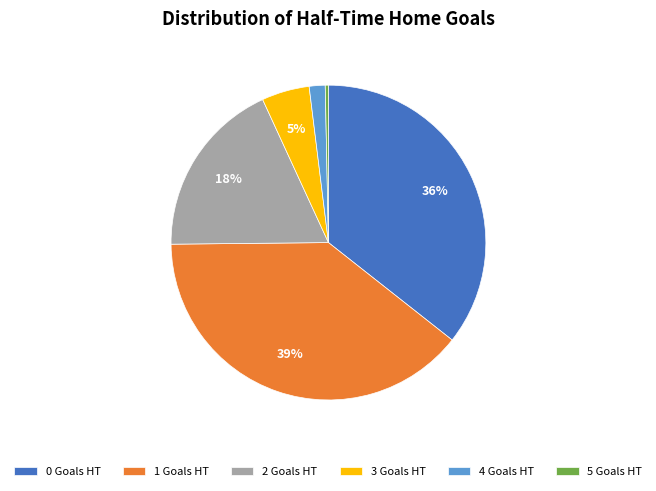

How many segments does this pie chart have?

6